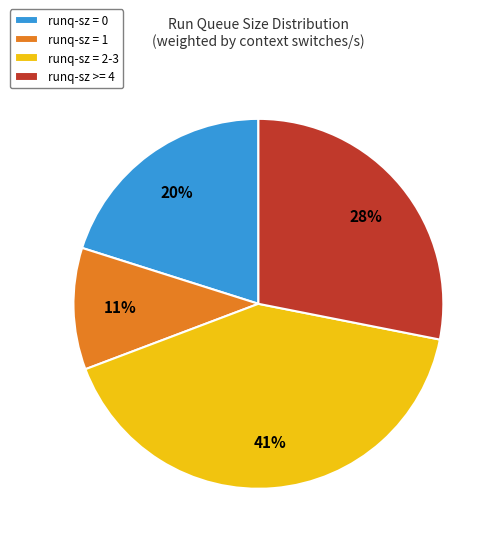

Count the number of slices in the pie.

4